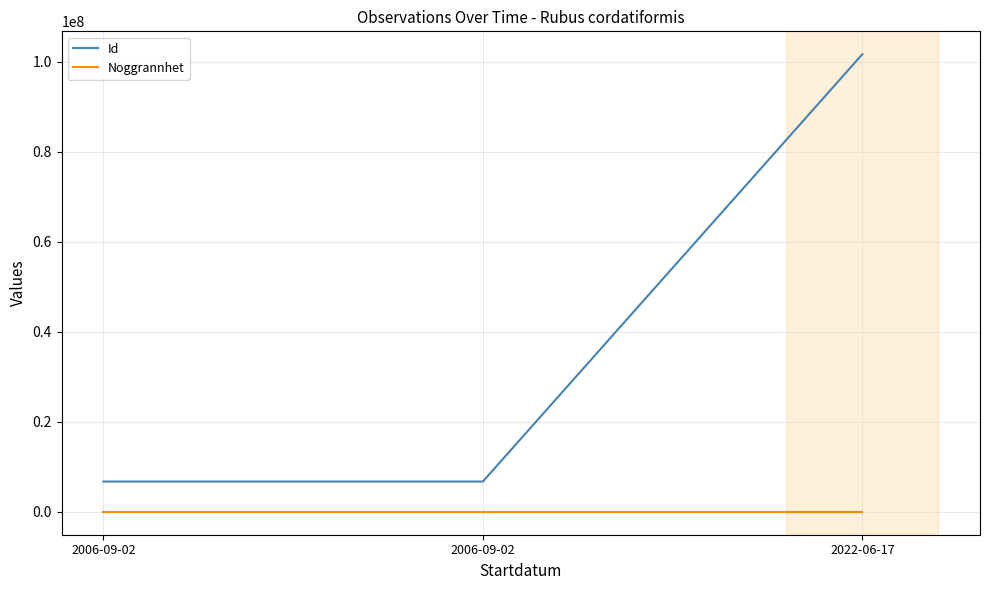

What is the label of the 2nd point from the left?

2006-09-02